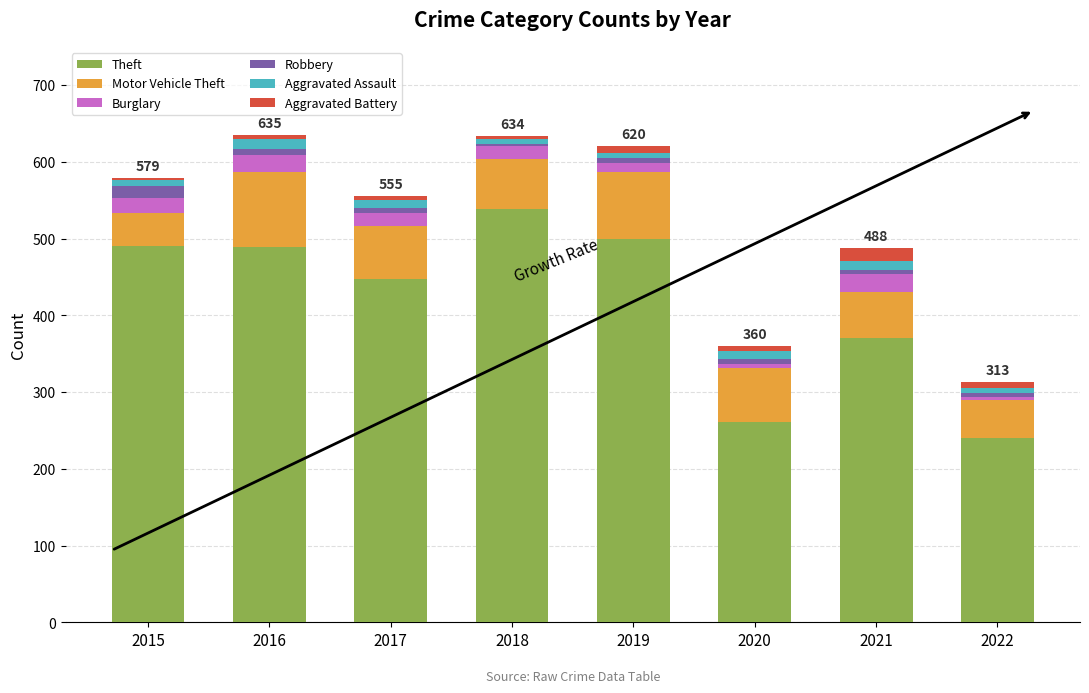

Is it true that Theft equals 539 at 2018?

True